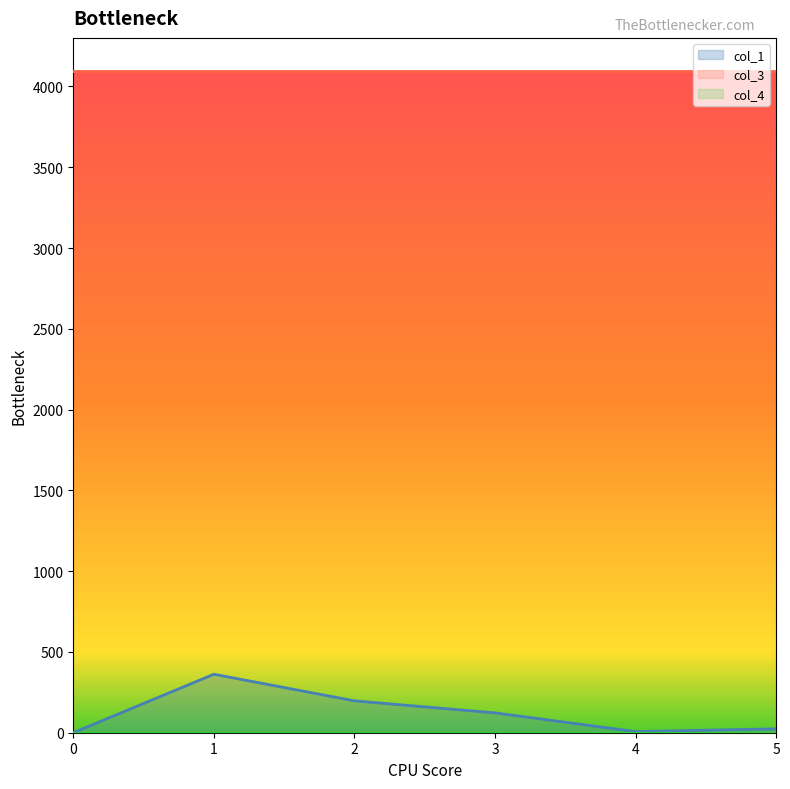

What is the total value across all series at 1?

4457.9